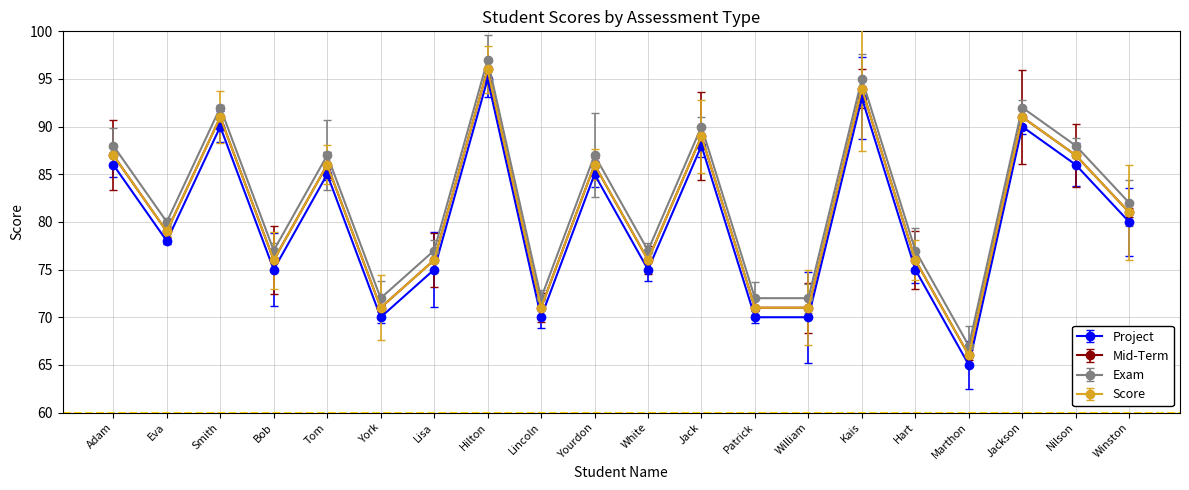

What is the spread (max minus min) of values at York?

2